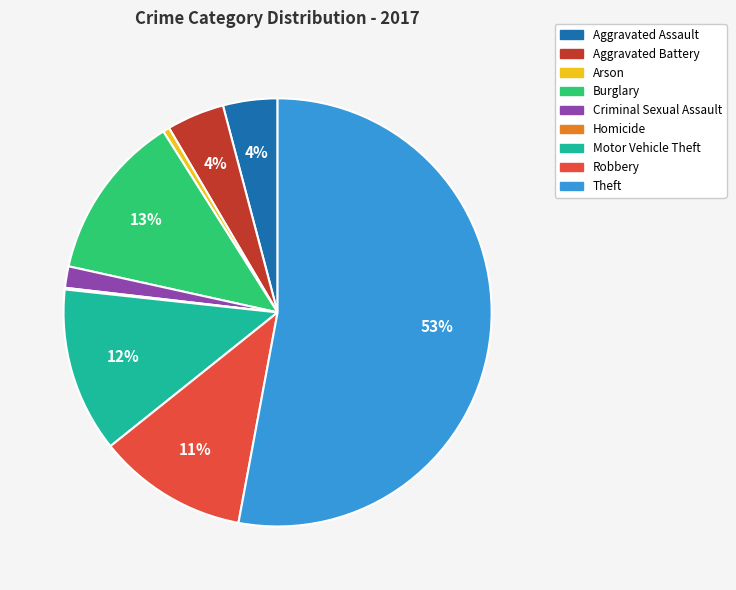

To the nearest percent, what portion does Aggravated Battery represent?

4%